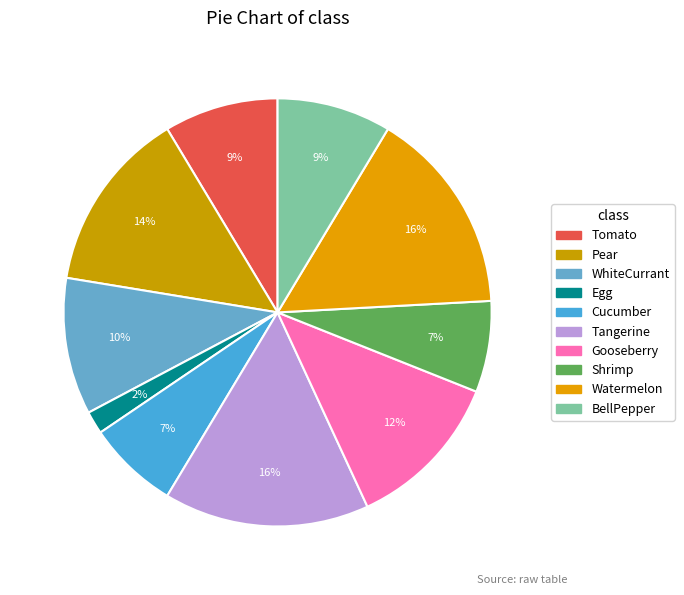

What percentage is NOT represented by Cucumber?

93.1%